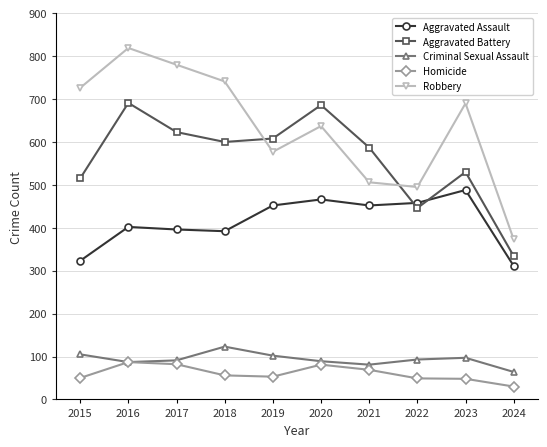

How many values in the Aggravated Battery series are below 600?

5